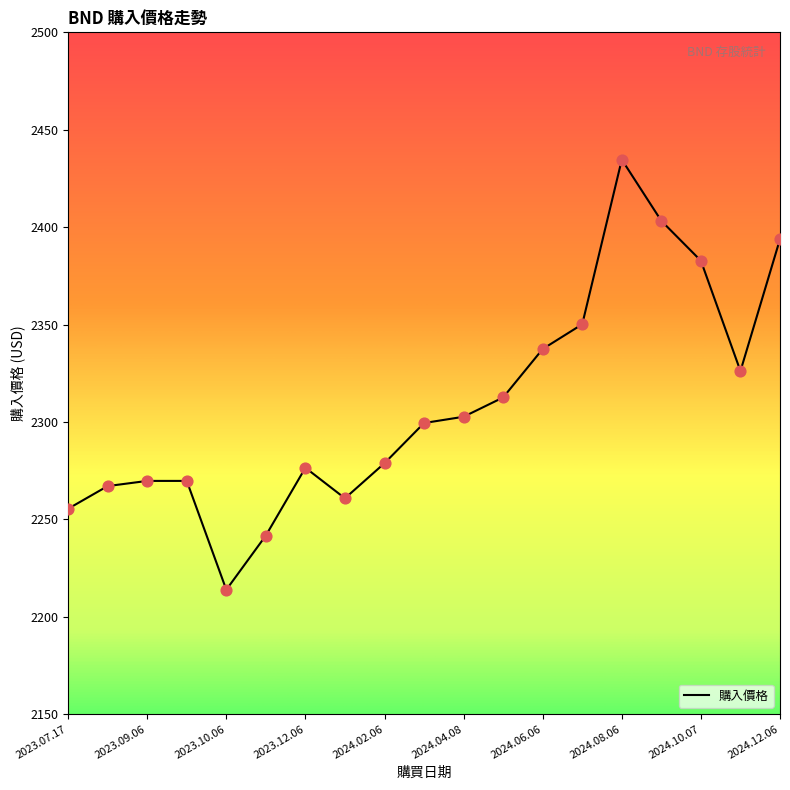

What is the difference between the maximum and minimum values?

220.8